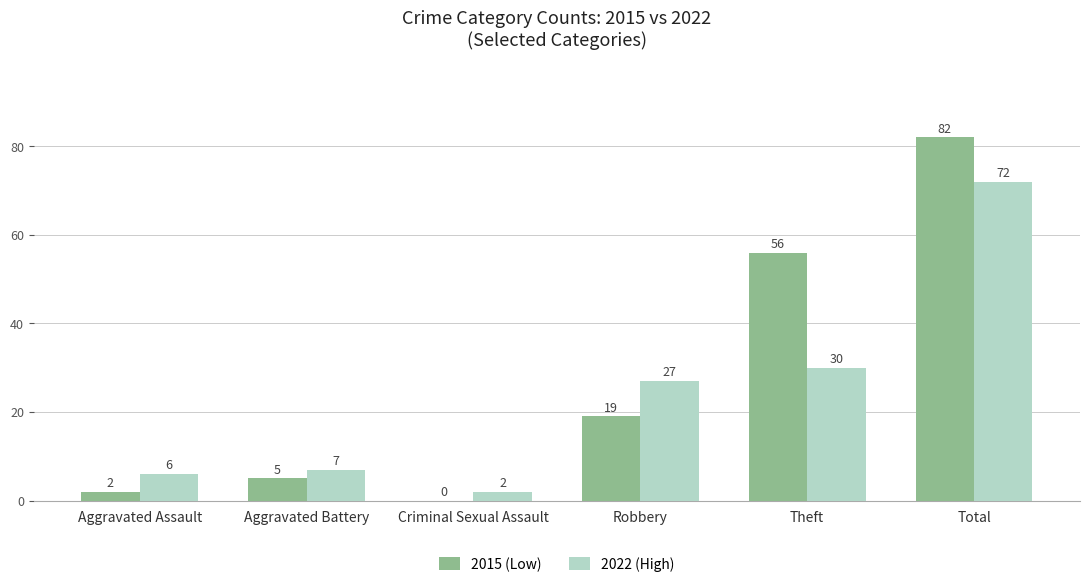

What is the average value of the 2015 (Low) series?

27